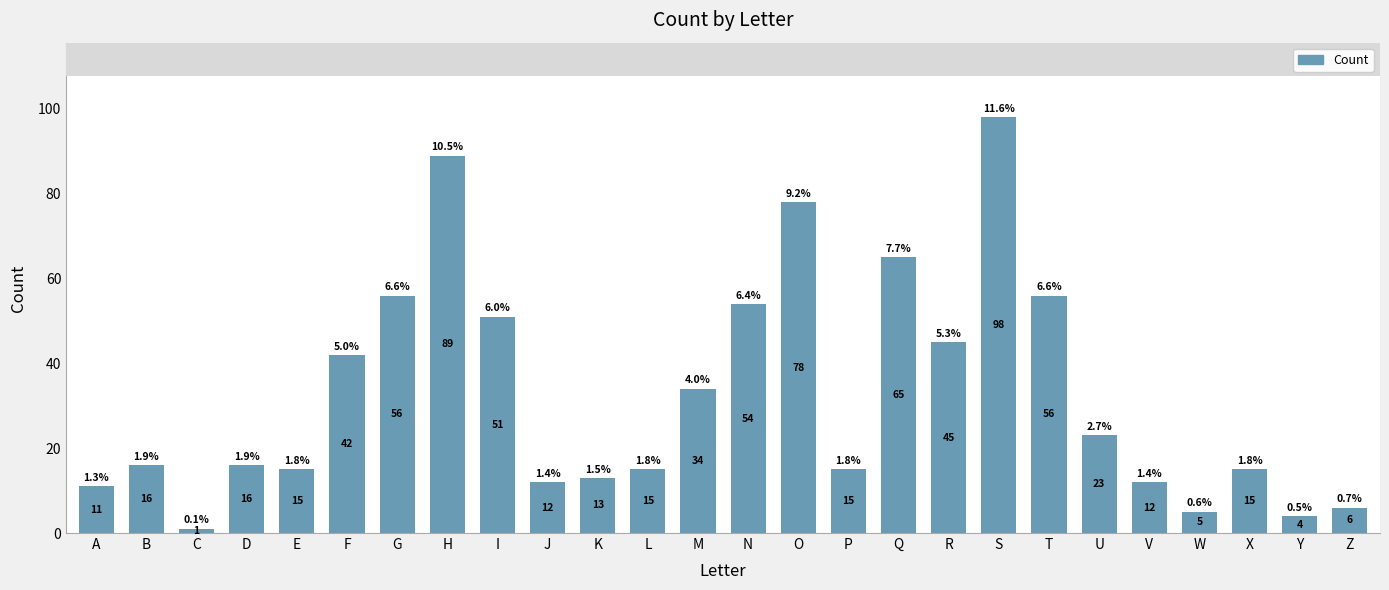

What is the difference between the values at M and K?

21